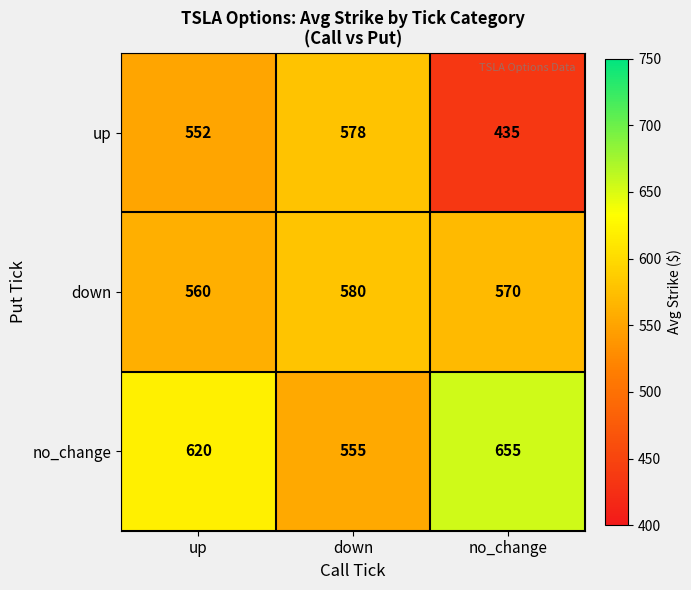

Is it true that down equals 131 at down?

False